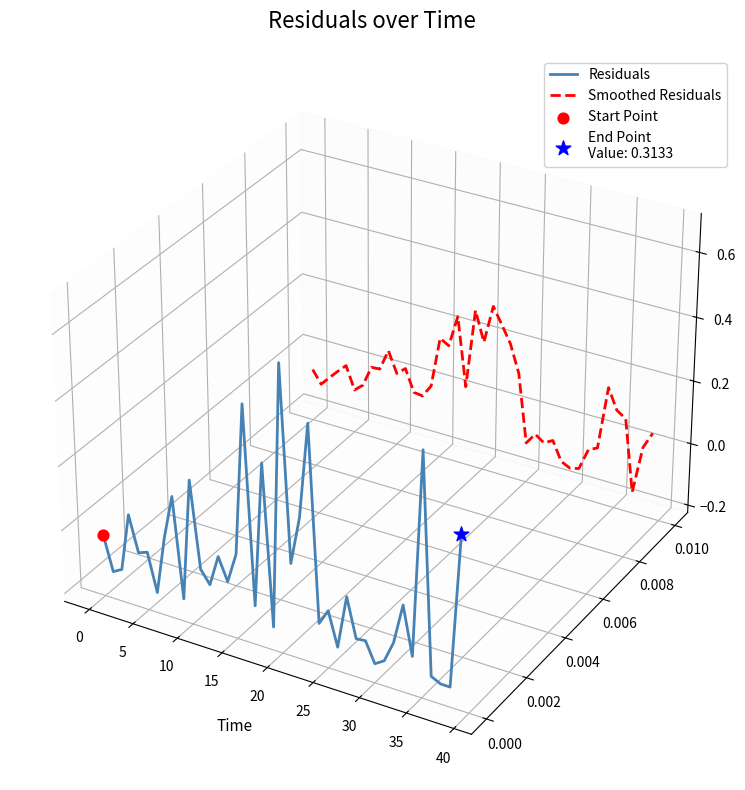

Which series has the widest spread of Y values?

Residuals